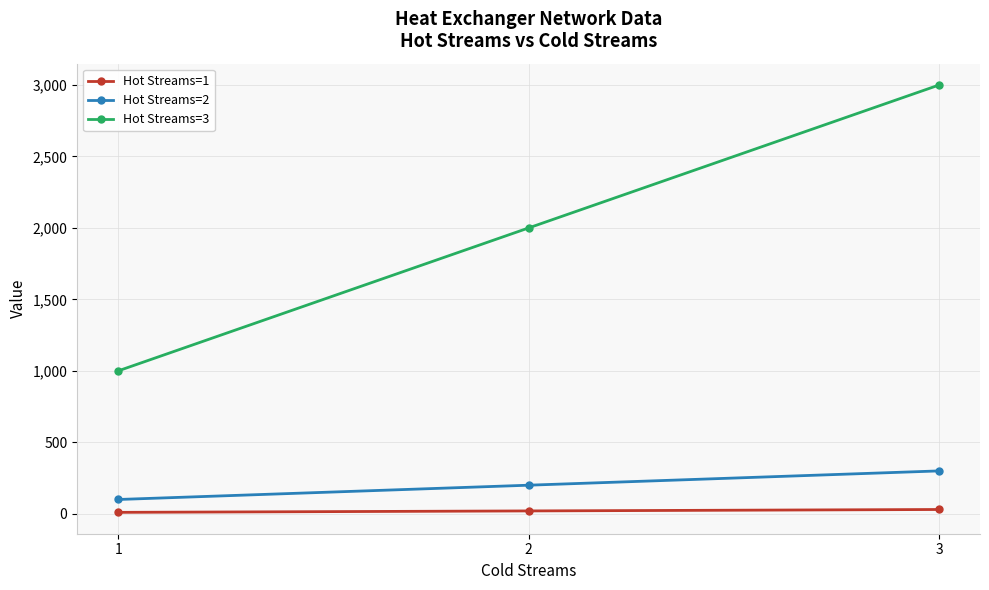

The value of Hot Streams=3 at 3 is 4659. True or false?

False